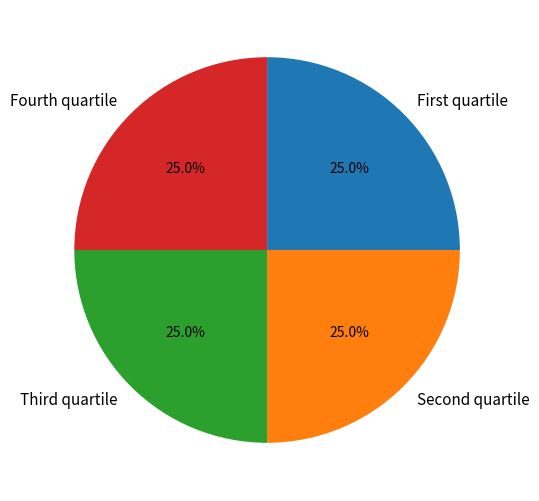

What portion of the pie excludes Fourth quartile?

75.0%